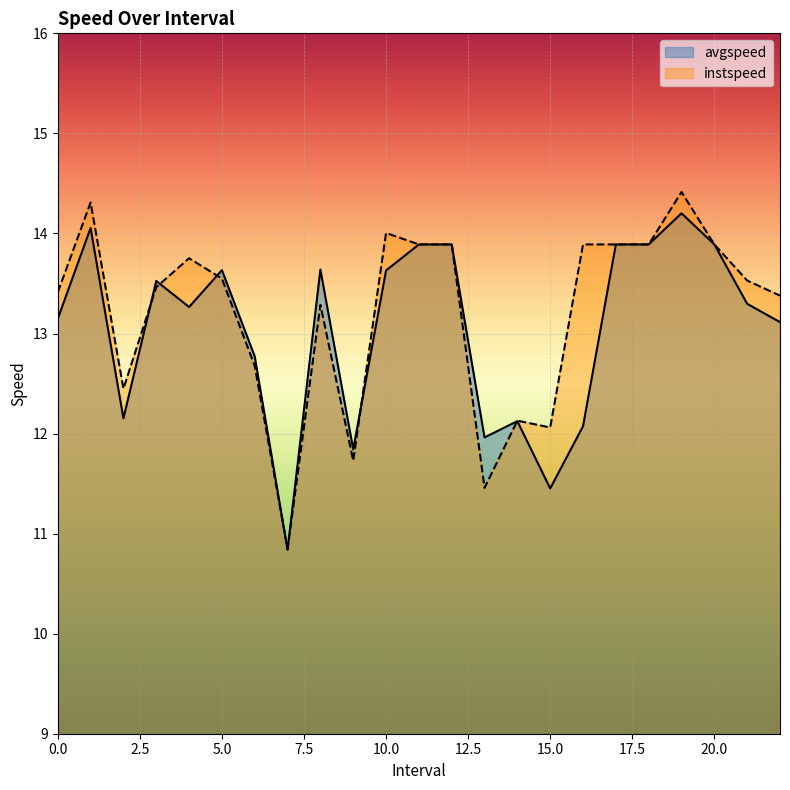

What is the difference between the second highest and second lowest values in the avgspeed series?

2.6